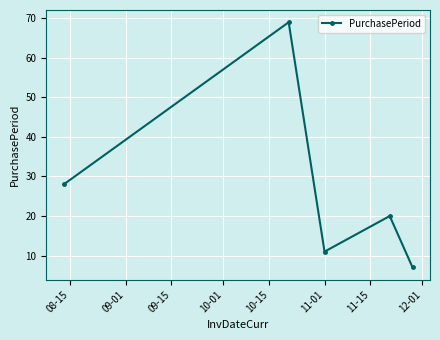

Reading right to left, transcribe all the data shown in this chart.

7	20	11	69	28